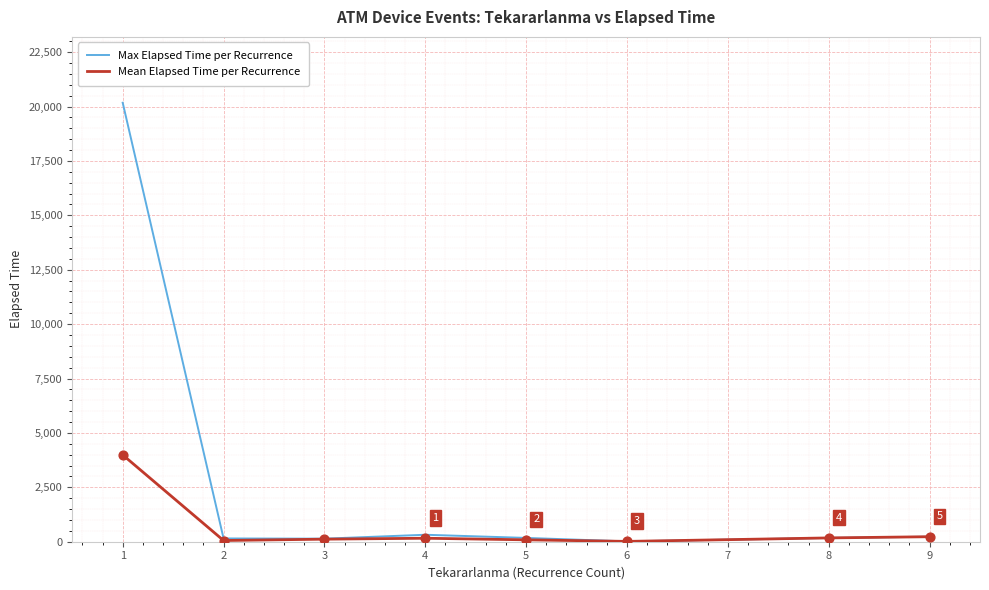

What is the maximum value shown in the chart?

20175.0